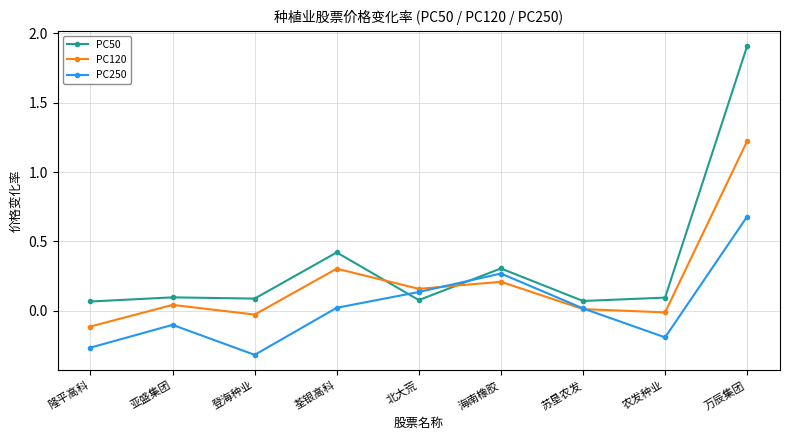

Which series ends up on top after the final intersection of PC50 and PC250?

PC50